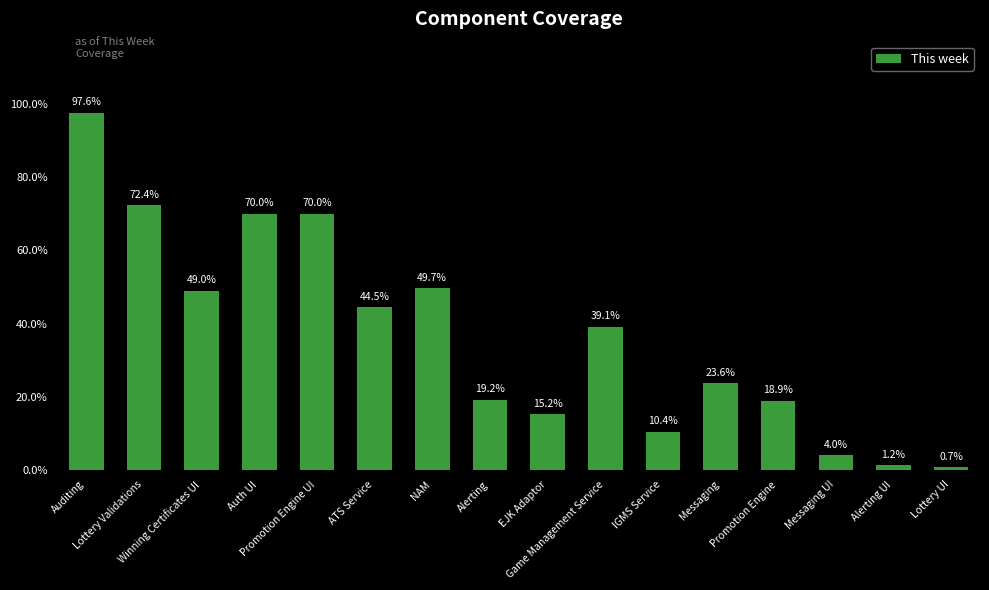

Does the chart contain any negative values?

No